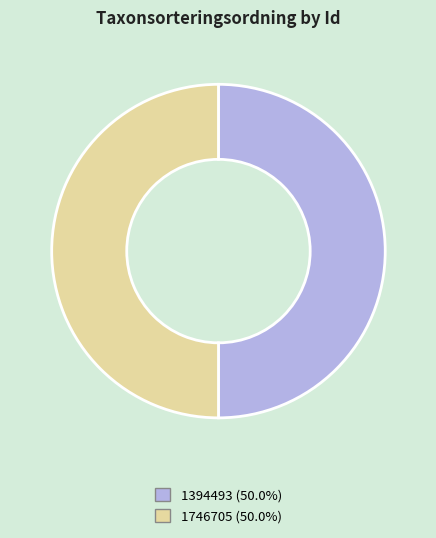

Approximately how many times larger is the value at 1394493 (50.0%) compared to 1746705 (50.0%)?

1.0